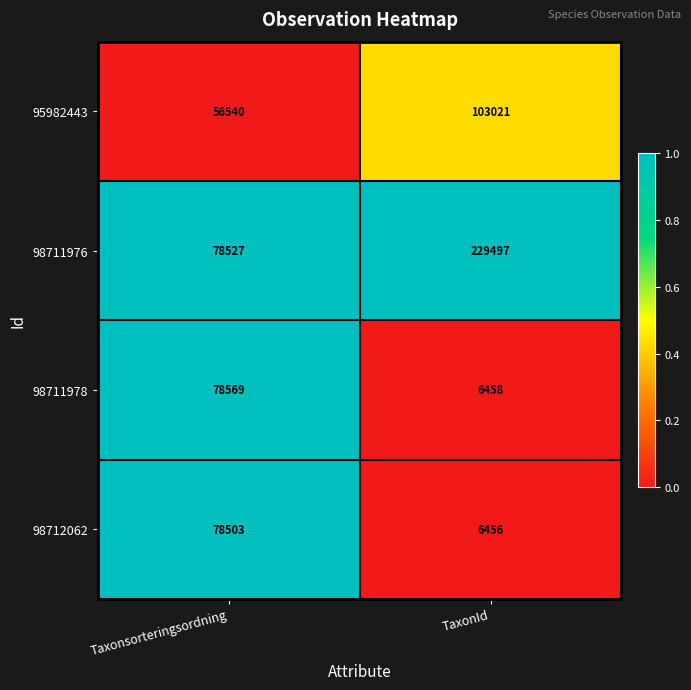

List the series in order of their peak value, lowest first.

98712062, 98711978, 95982443, 98711976